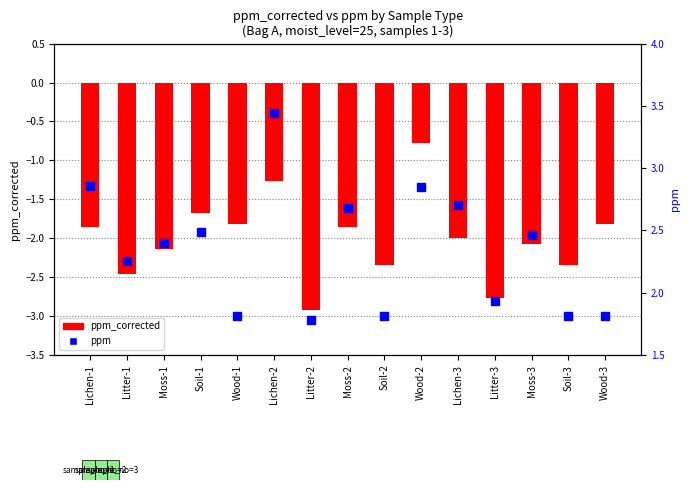

Which series contains the highest Y value?

ppm